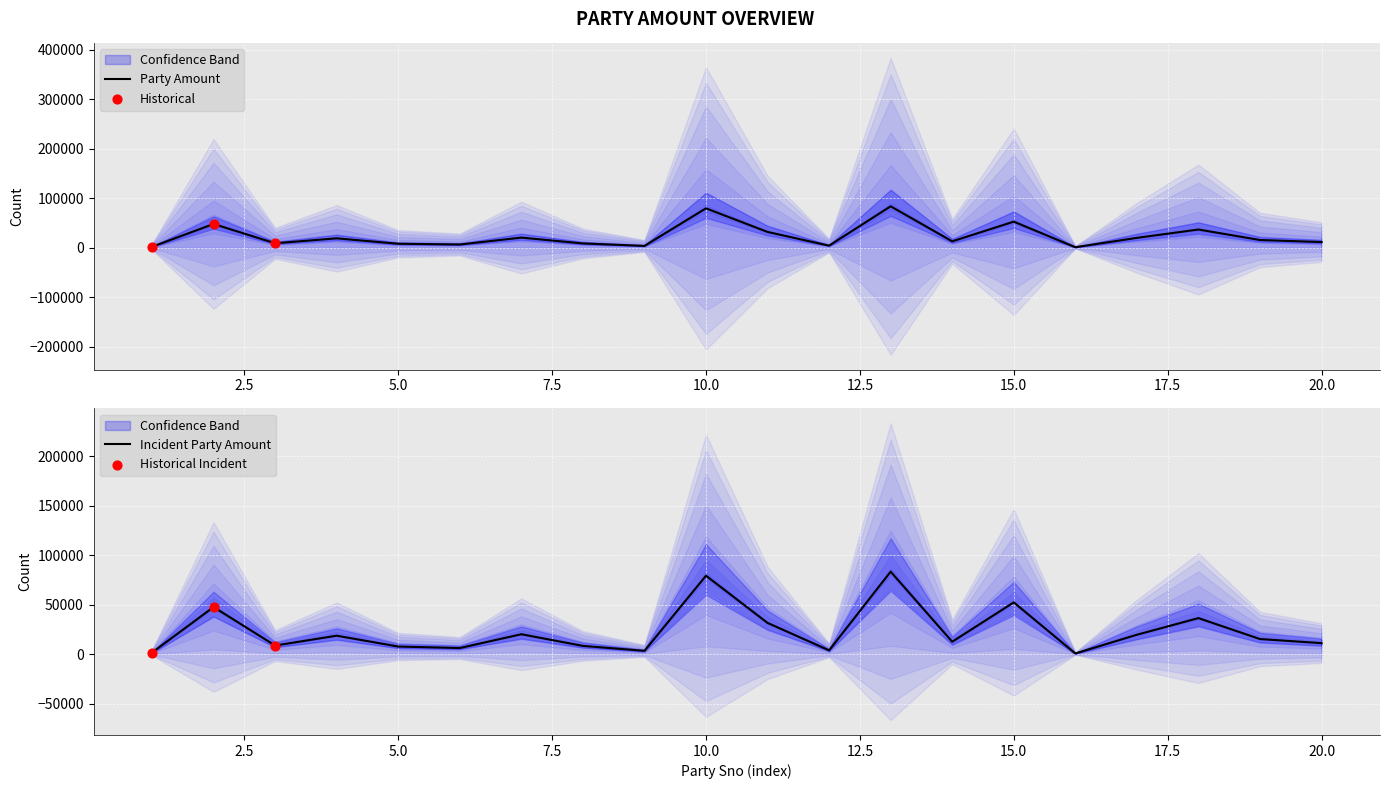

Which has a higher value, 1 or 5?

5